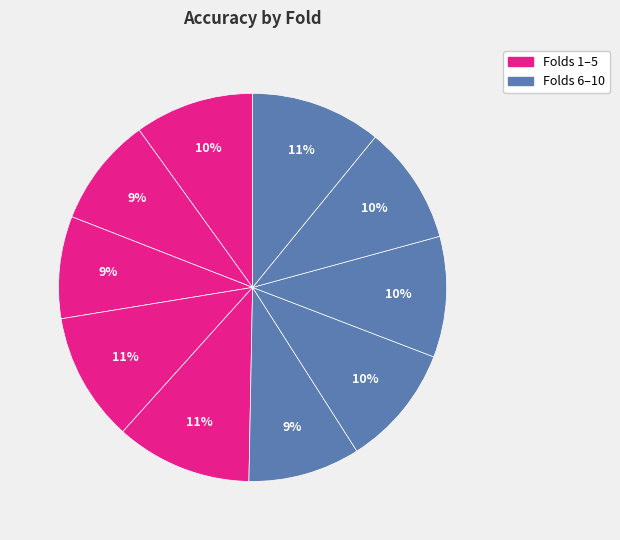

How many slices are in this pie chart?

10